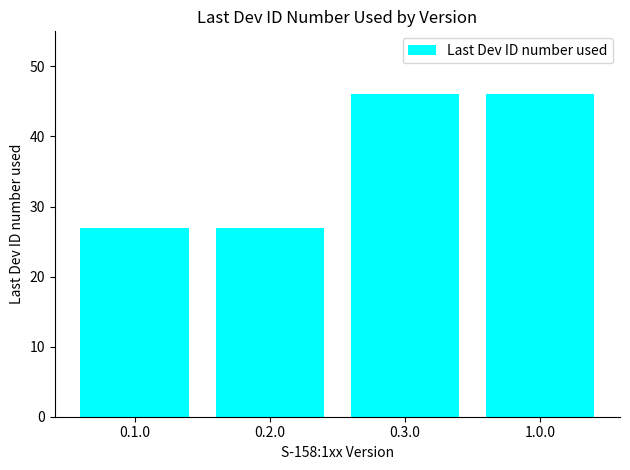

What is the change in value from 0.1.0 to 1.0.0?

+19